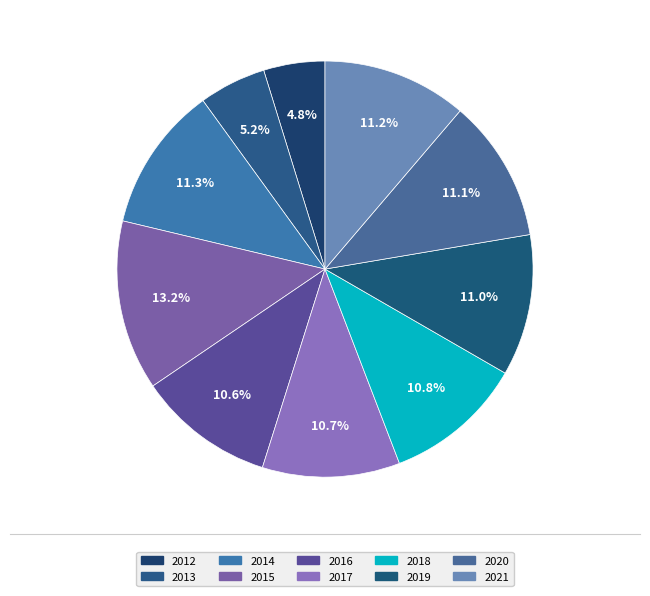

Does 2013 represent more than half of the total?

No